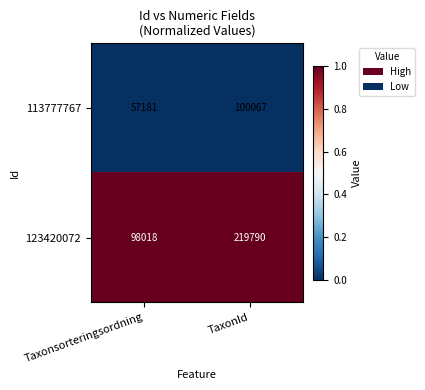

Between Taxonsorteringsordning and TaxonId, which series saw the biggest shift?

123420072